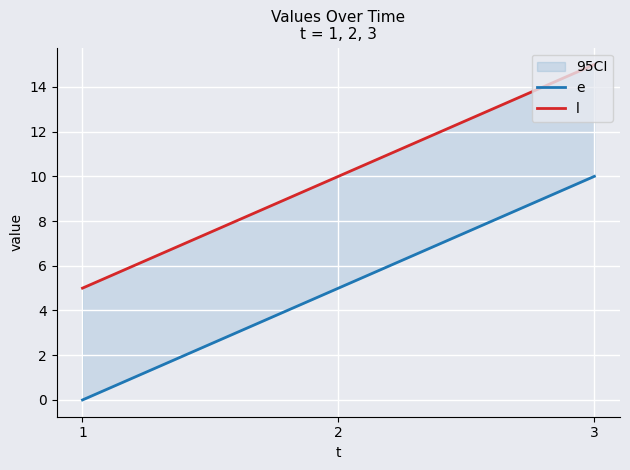

At which category is the sum across all series the highest?

3